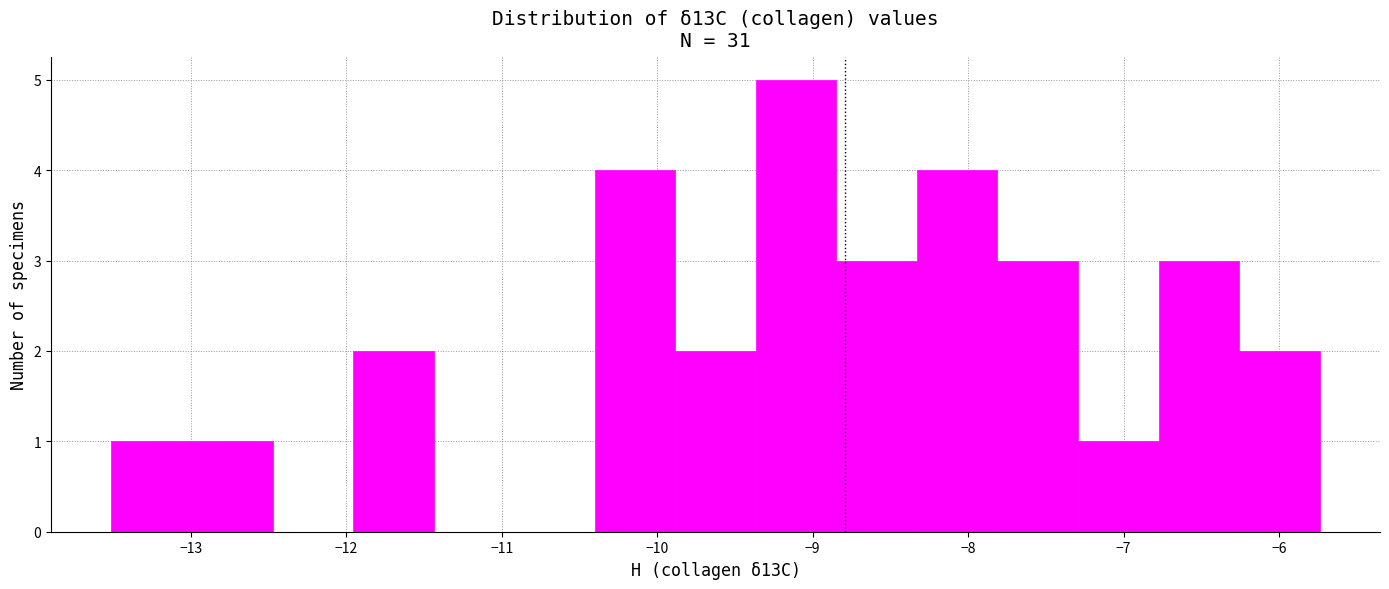

How tall is the bar that spans -9.9 to -9.4 on the x-axis? Neither the bar edges nor the heights are printed on the chart, so give them approximately, as read against the axes.

2